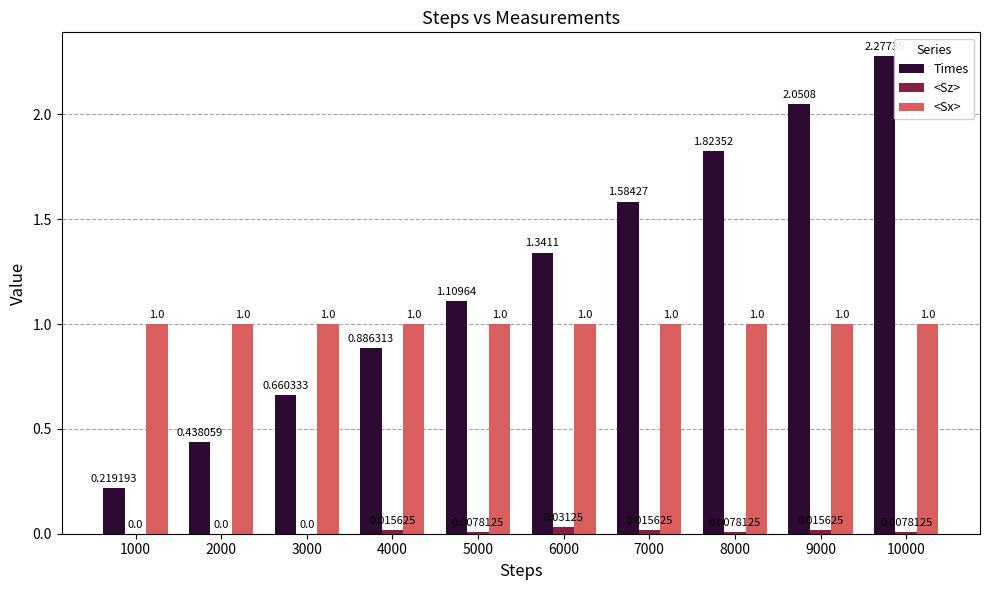

What is the sum of all <Sx> values?

10.0